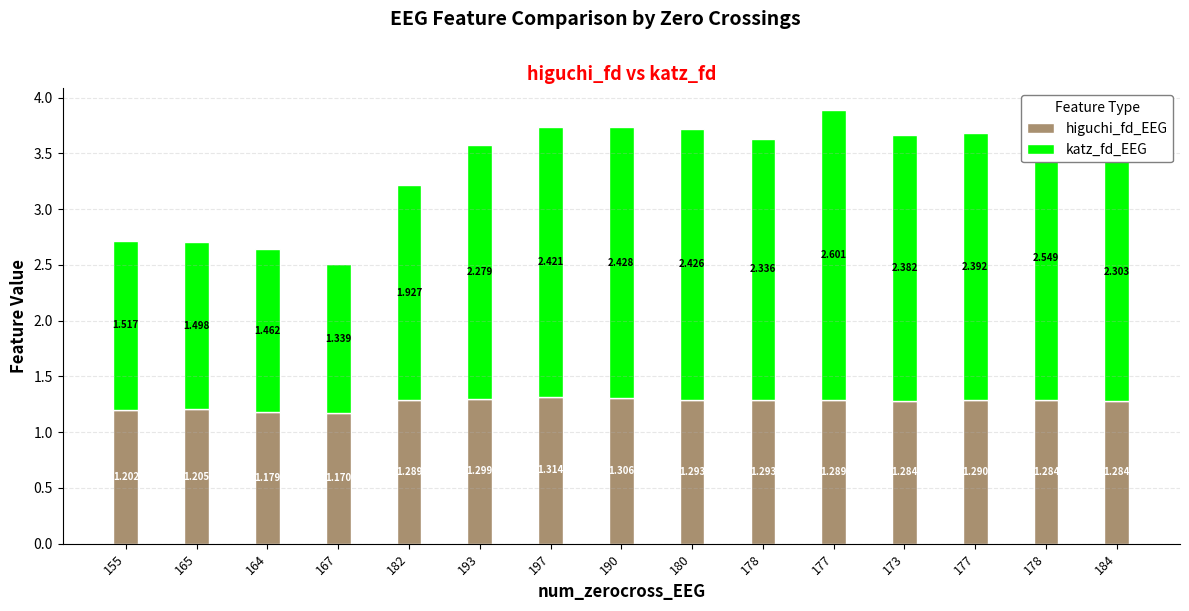

Which has a higher value, 193 or 184?

193